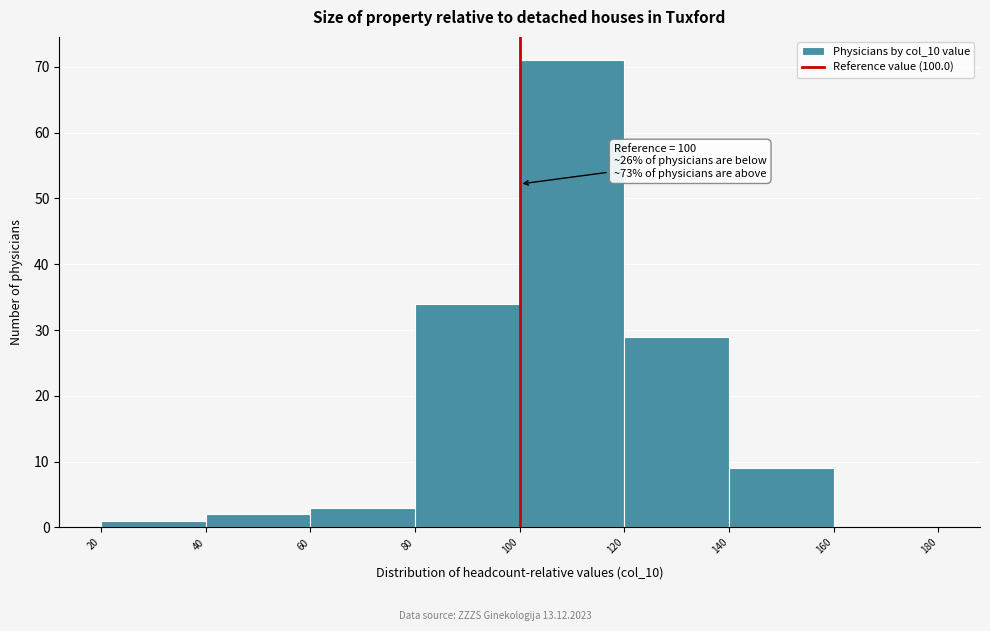

Over which range of the x-axis is the bar tallest?

100 to 120